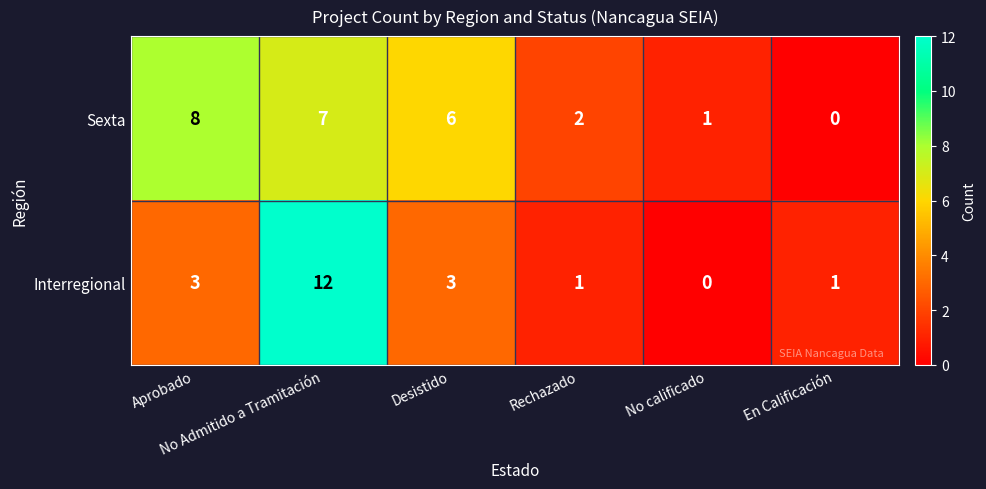

Which series has the largest range (max minus min)?

Interregional